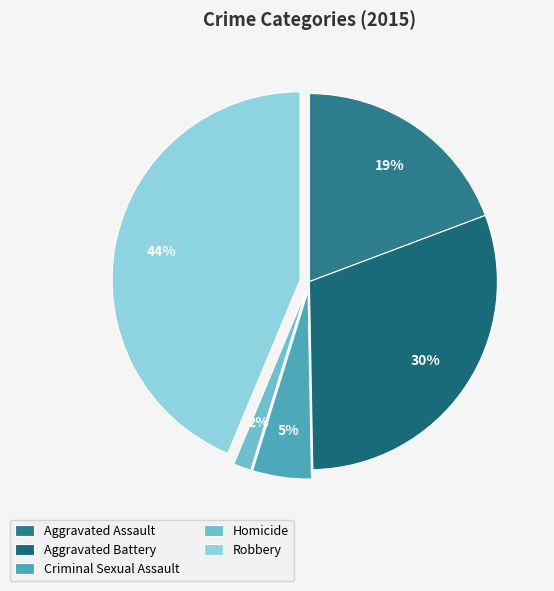

What portion of the pie excludes Criminal Sexual Assault?

94.9%